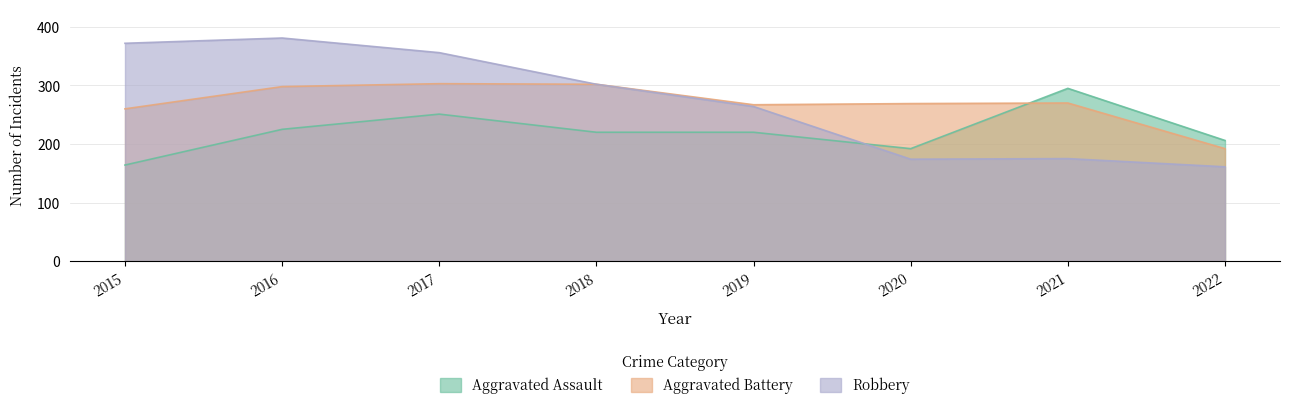

What is the highest value of the Aggravated Assault series?

295